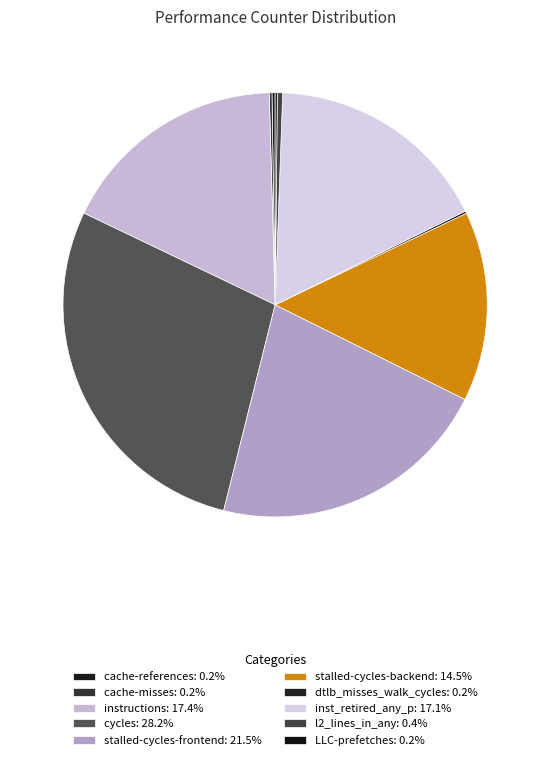

What is the total percentage of stalled-cycles-frontend and inst_retired_any_p?

38.7%